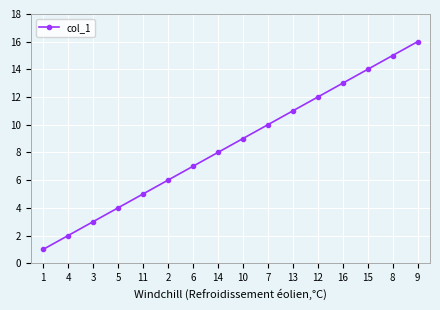

Is it true that the value at 2 is 4?

False